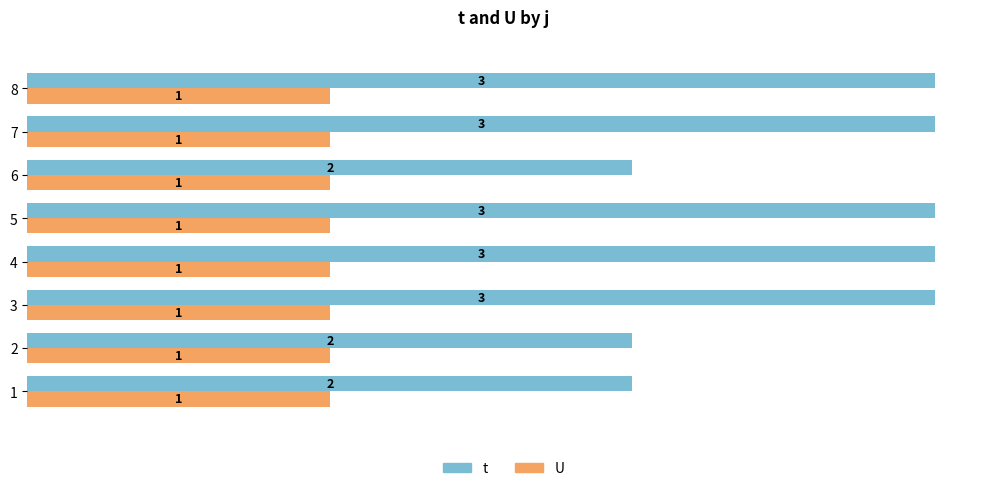

How many t values are between 2 and 3?

8